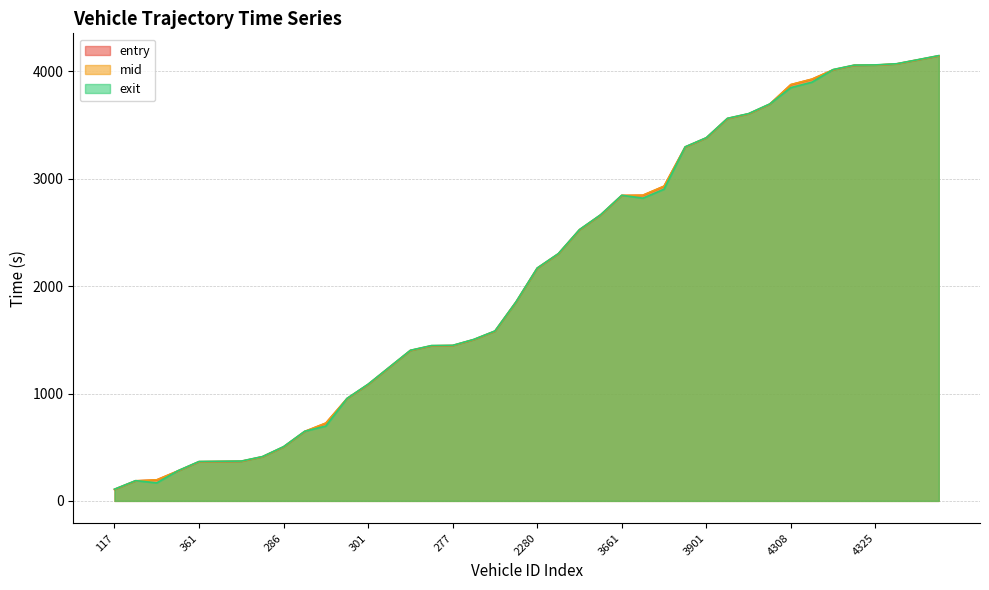

How many lines are shown in the chart?

3